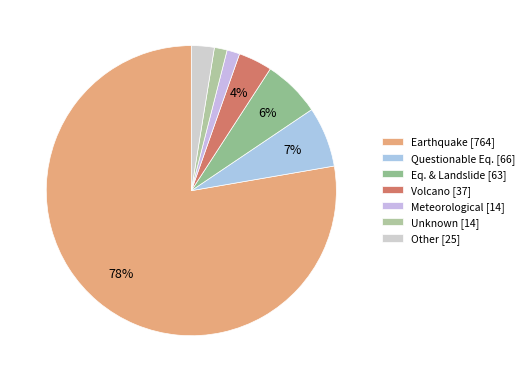

Count the number of slices in the pie.

7